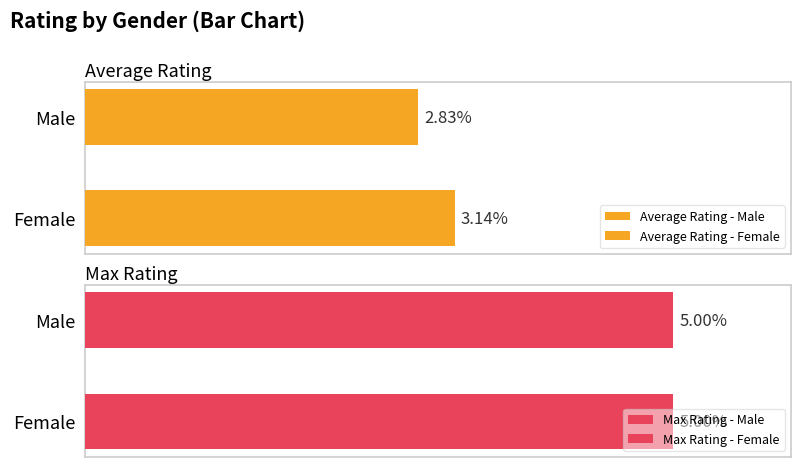

The Max Rating series shows 5.0 at Female. True or false?

True